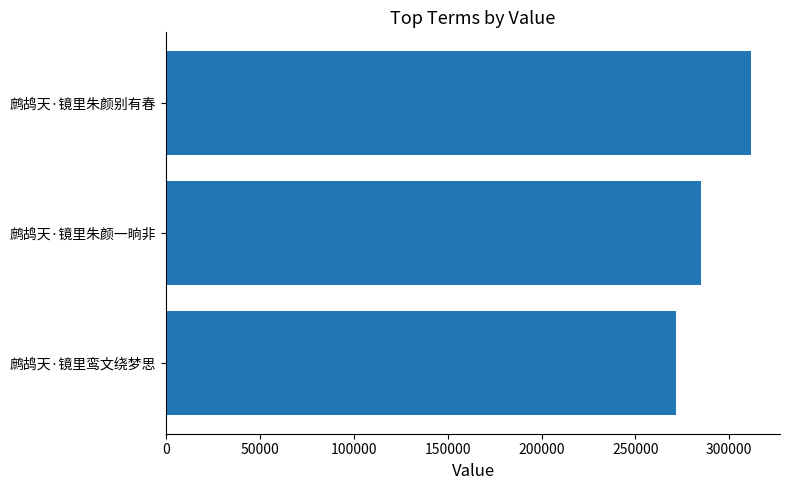

Approximately how many times larger is the value at 鹧鸪天·镜里朱颜别有春 compared to 鹧鸪天·镜里朱颜一晌非?

1.1